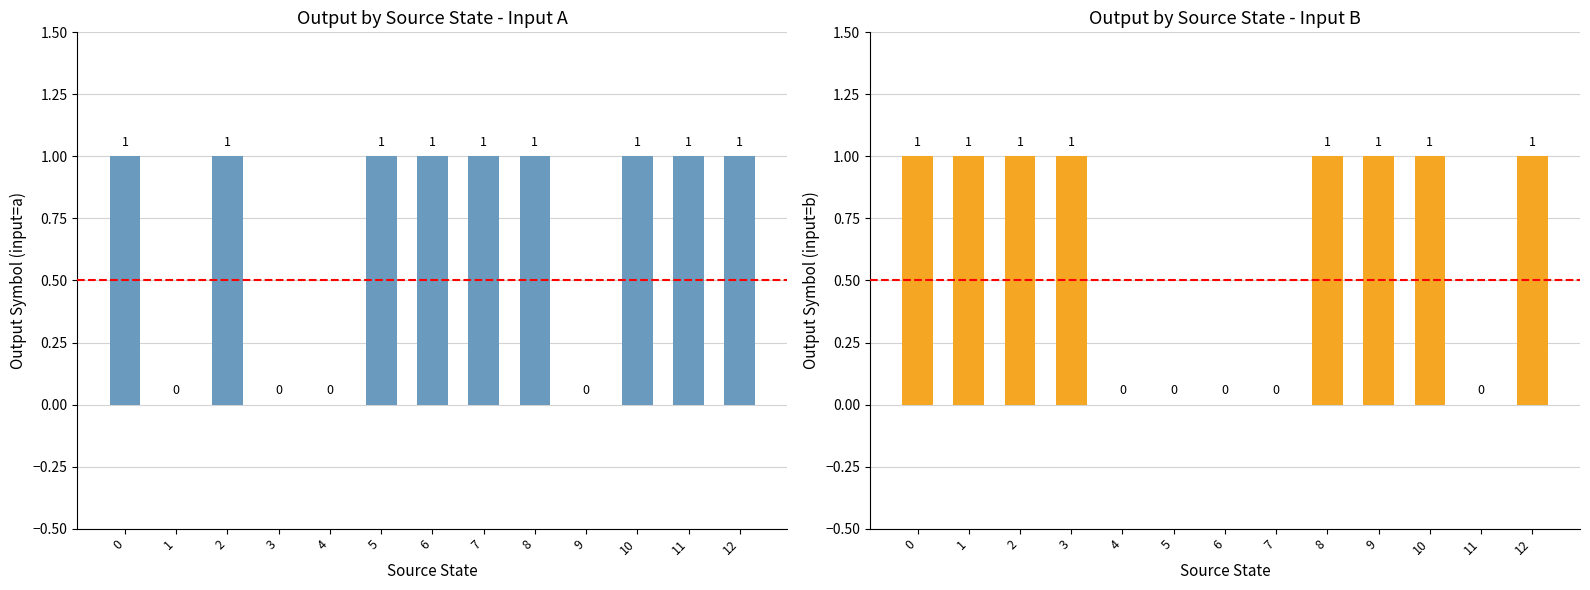

Reading left to right, transcribe all the data shown in this chart.

output_symbol (input=a): 0=1	1=0	2=1	3=0	4=0	5=1	6=1	7=1	8=1	9=0	10=1	11=1	12=1
output_symbol (input=b): 0=1	1=1	2=1	3=1	4=0	5=0	6=0	7=0	8=1	9=1	10=1	11=0	12=1